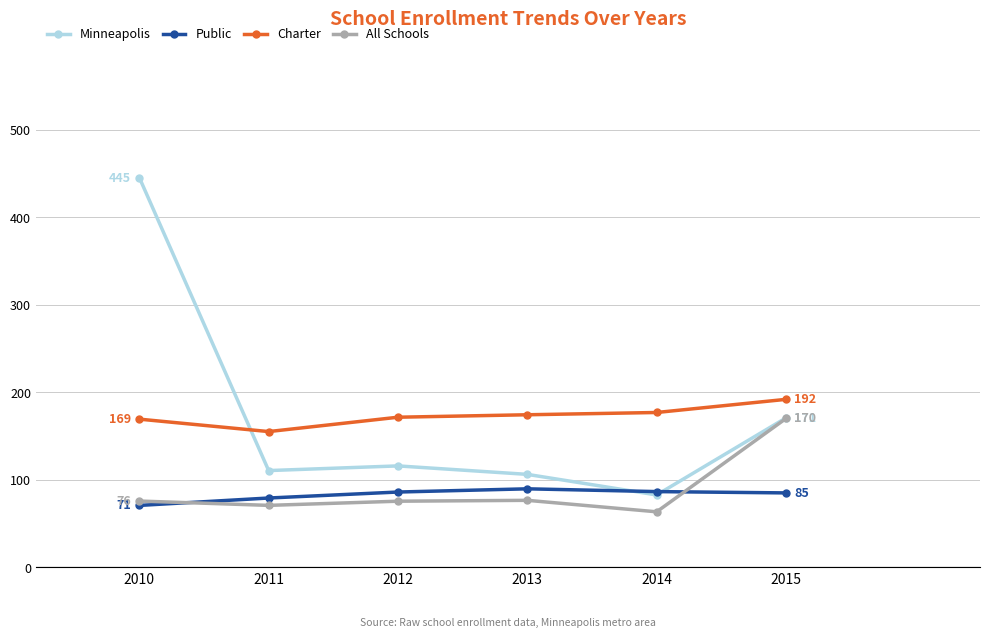

How many times do Minneapolis and Public cross each other?

2